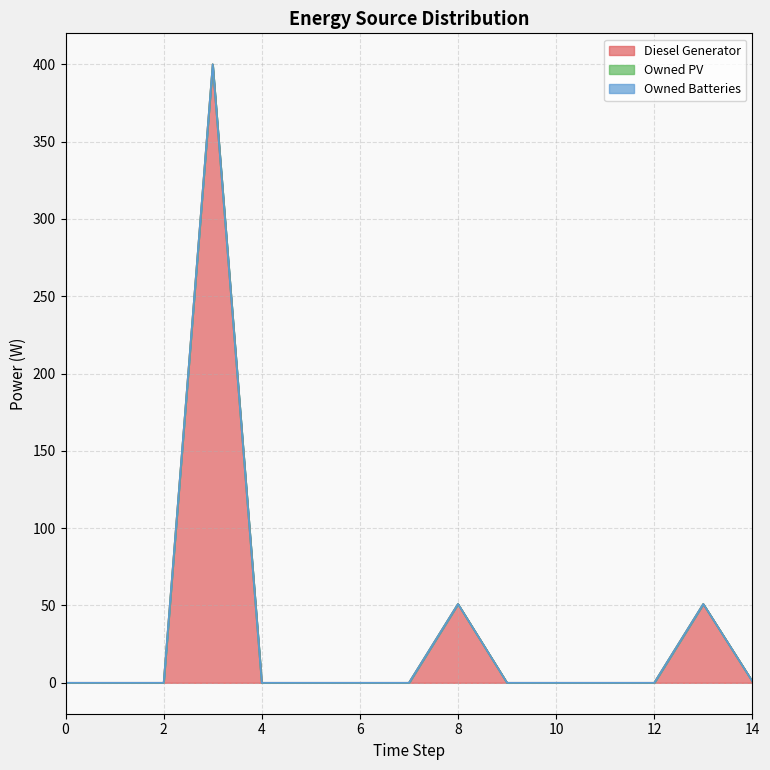

True or false: Owned PV has more than 1 points higher than both neighbors.

False